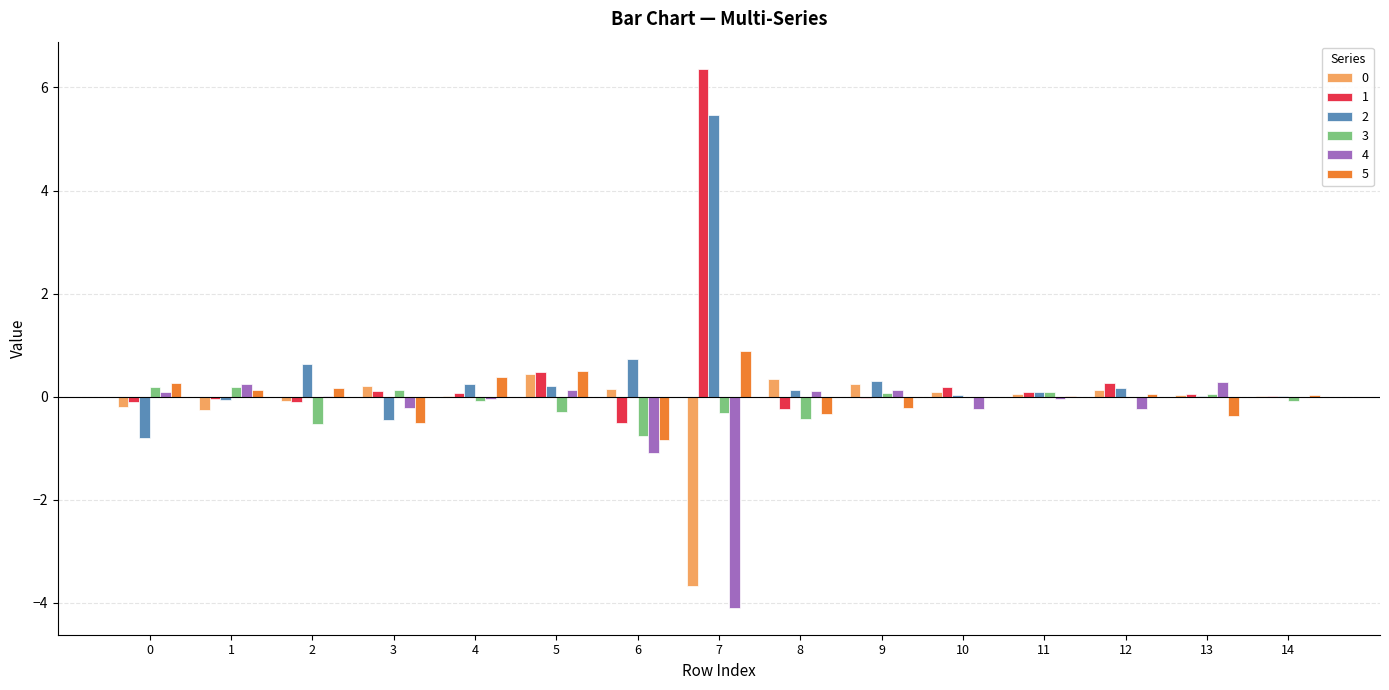

Is it true that 3 equals -0.4 at 8?

True